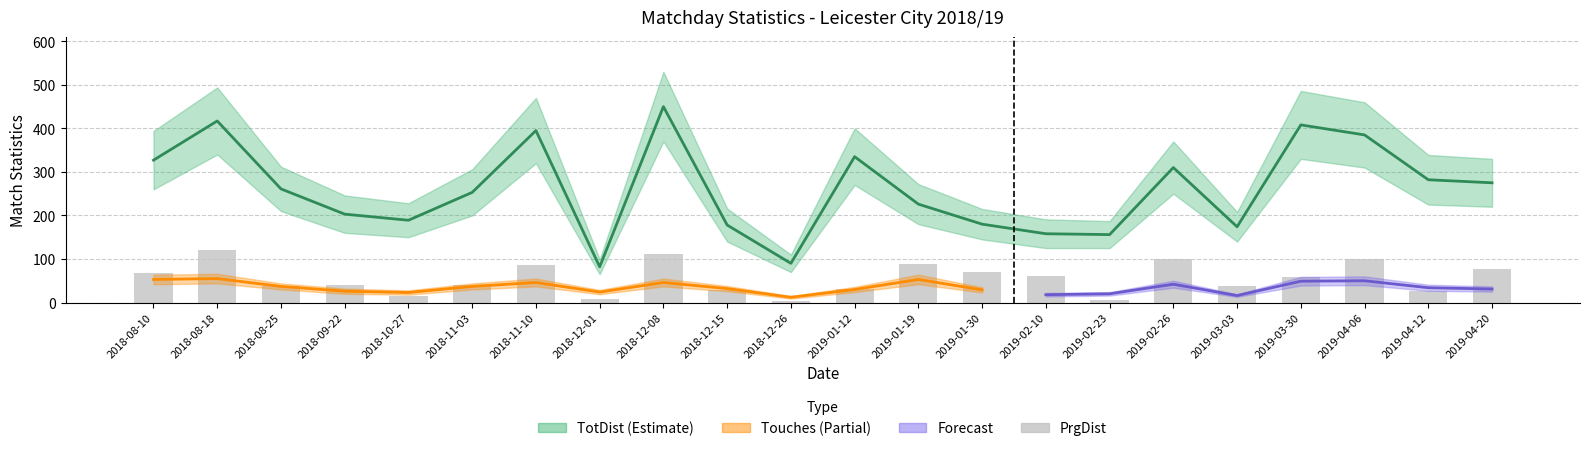

What is the label of the 7th bar from the right?

2019-02-23